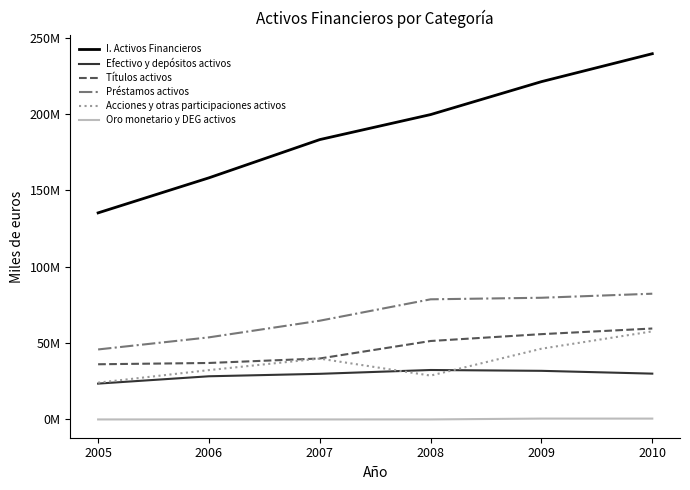

True or false: I. Activos Financieros has more than 1 interior local peaks.

False